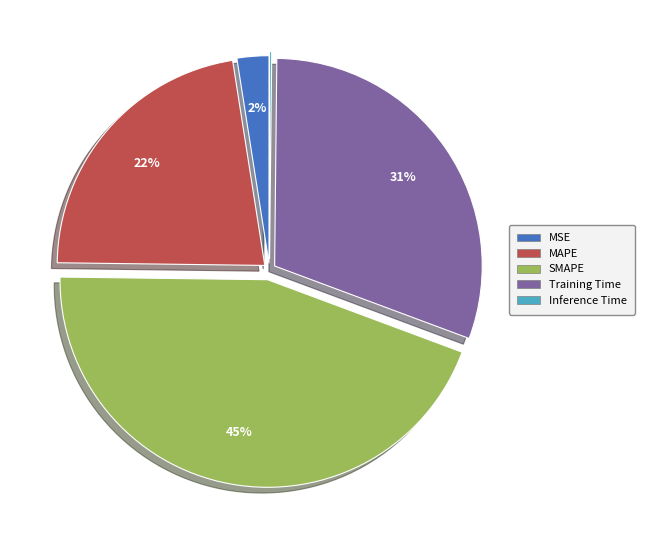

True or false: MSE accounts for 9% of the total.

False